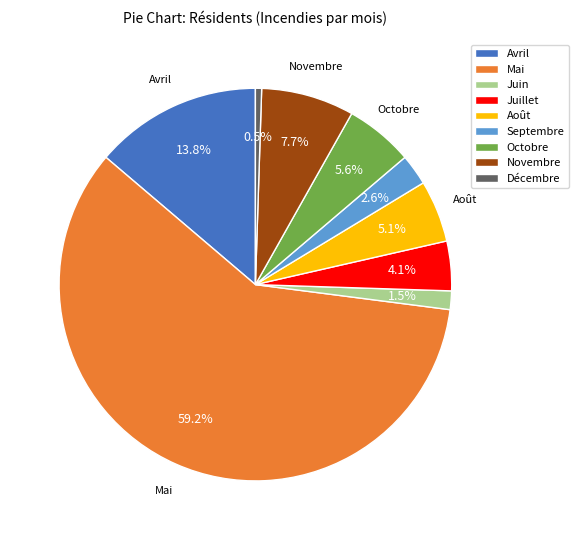

What portion of the pie excludes Août?

94.9%